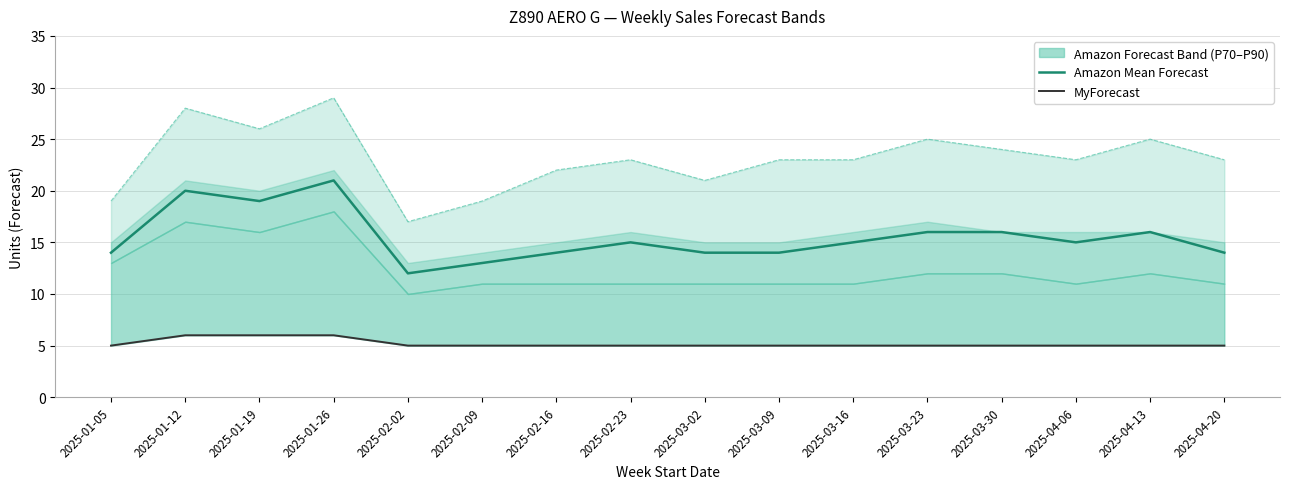

Is the value of Amazon Mean Forecast at 2025-02-23 greater than the value of MyForecast at 2025-01-26?

Yes